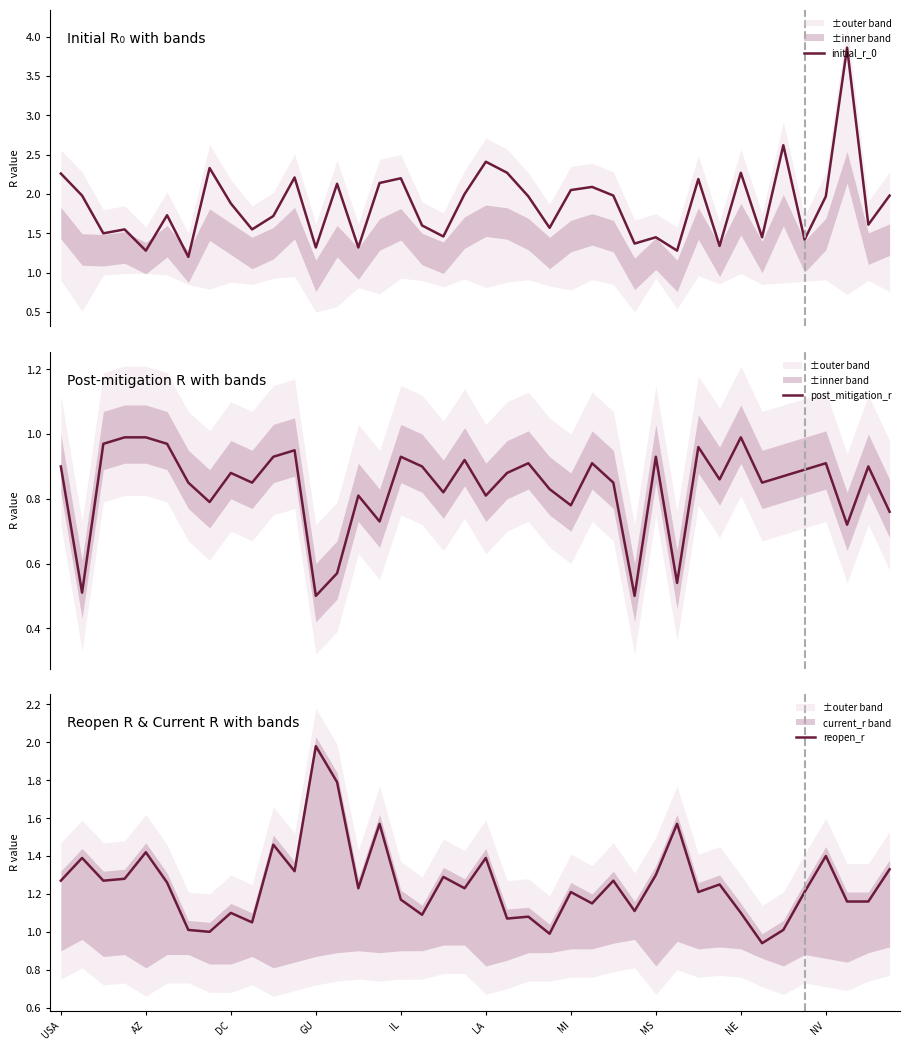

Rank the series by their average value, from lowest to highest.

post_mitigation_r, reopen_r, initial_r_0